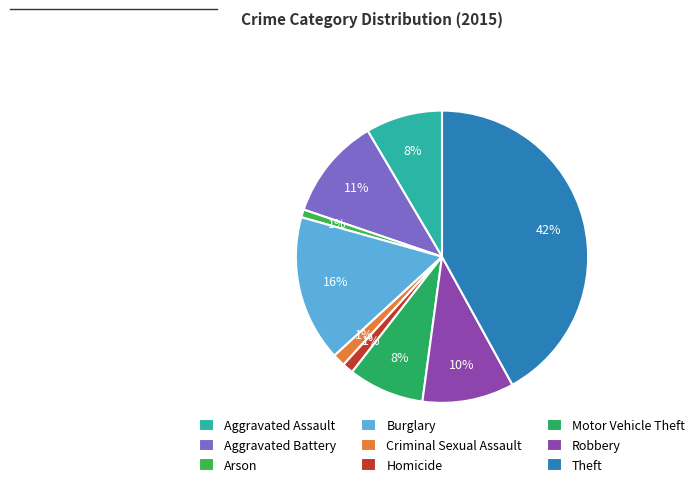

True or false: Motor Vehicle Theft accounts for 19% of the total.

False